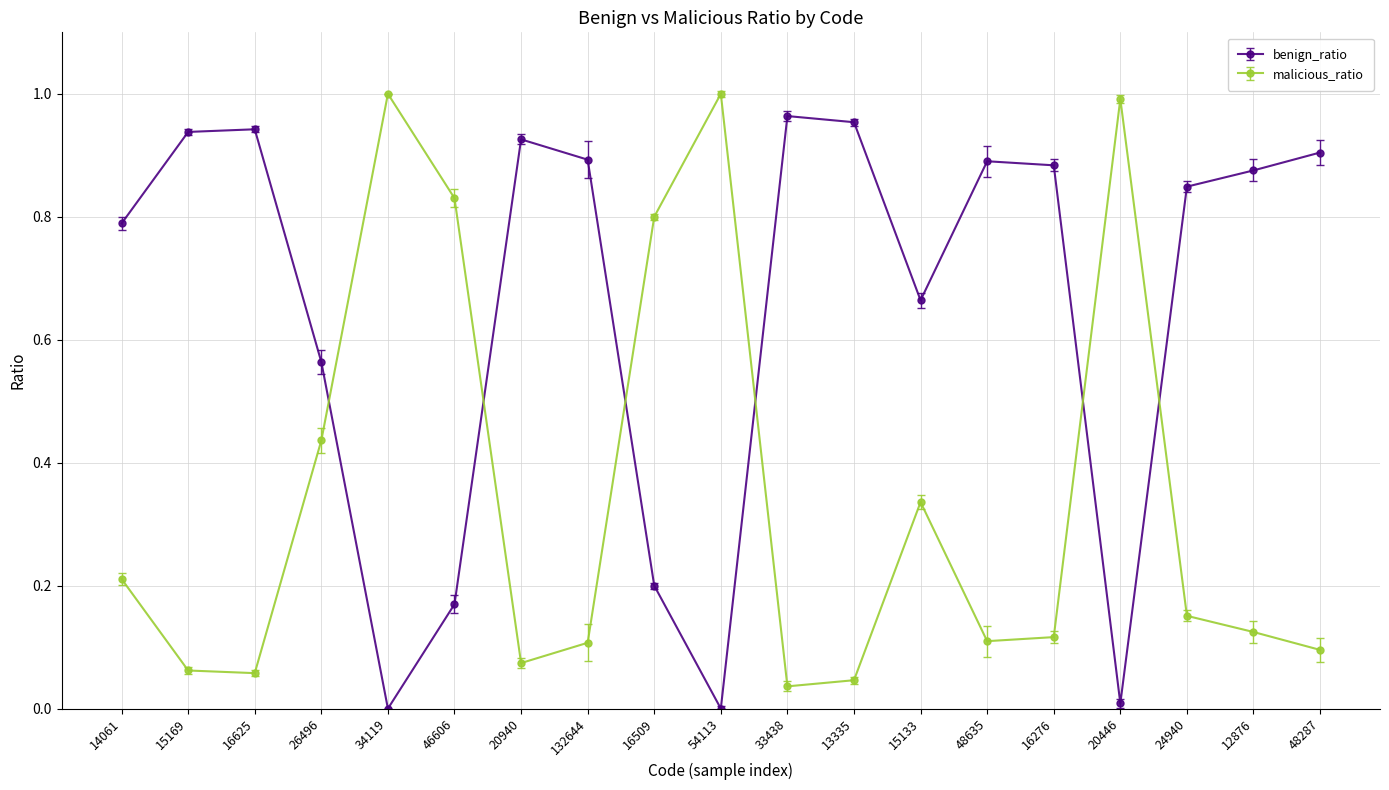

The value of benign_ratio at 16276 is 0.4. True or false?

False